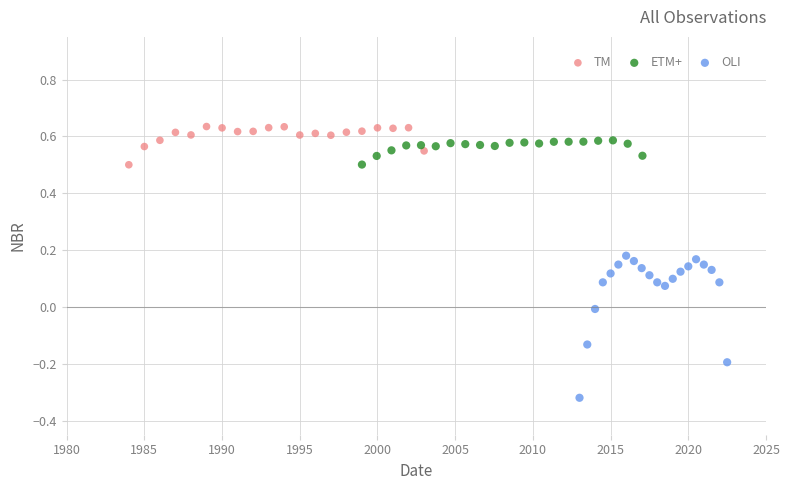

Which series contains the lowest Y value?

OLI